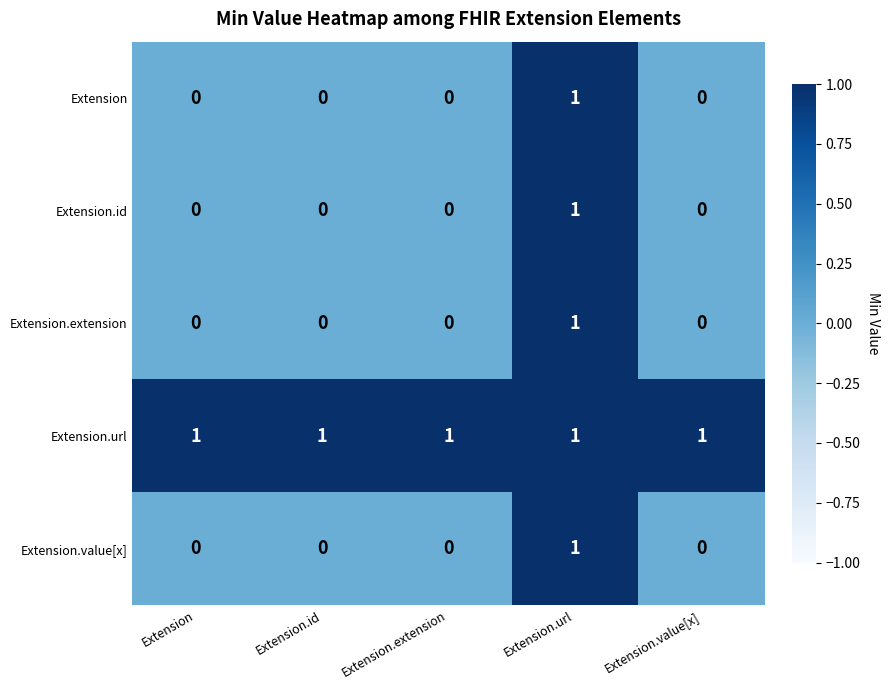

Reading left to right, list all the values displayed in this chart.

Extension: Extension=0	Extension.id=0	Extension.extension=0	Extension.url=1	Extension.value[x]=0
Extension.id: Extension=0	Extension.id=0	Extension.extension=0	Extension.url=1	Extension.value[x]=0
Extension.extension: Extension=0	Extension.id=0	Extension.extension=0	Extension.url=1	Extension.value[x]=0
Extension.url: Extension=1	Extension.id=1	Extension.extension=1	Extension.url=1	Extension.value[x]=1
Extension.value[x]: Extension=0	Extension.id=0	Extension.extension=0	Extension.url=1	Extension.value[x]=0